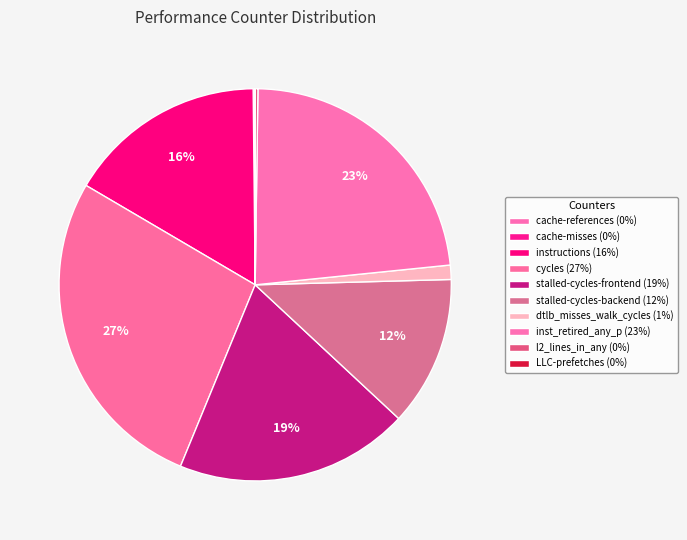

Do cycles and stalled-cycles-backend together represent more than half of the pie?

No